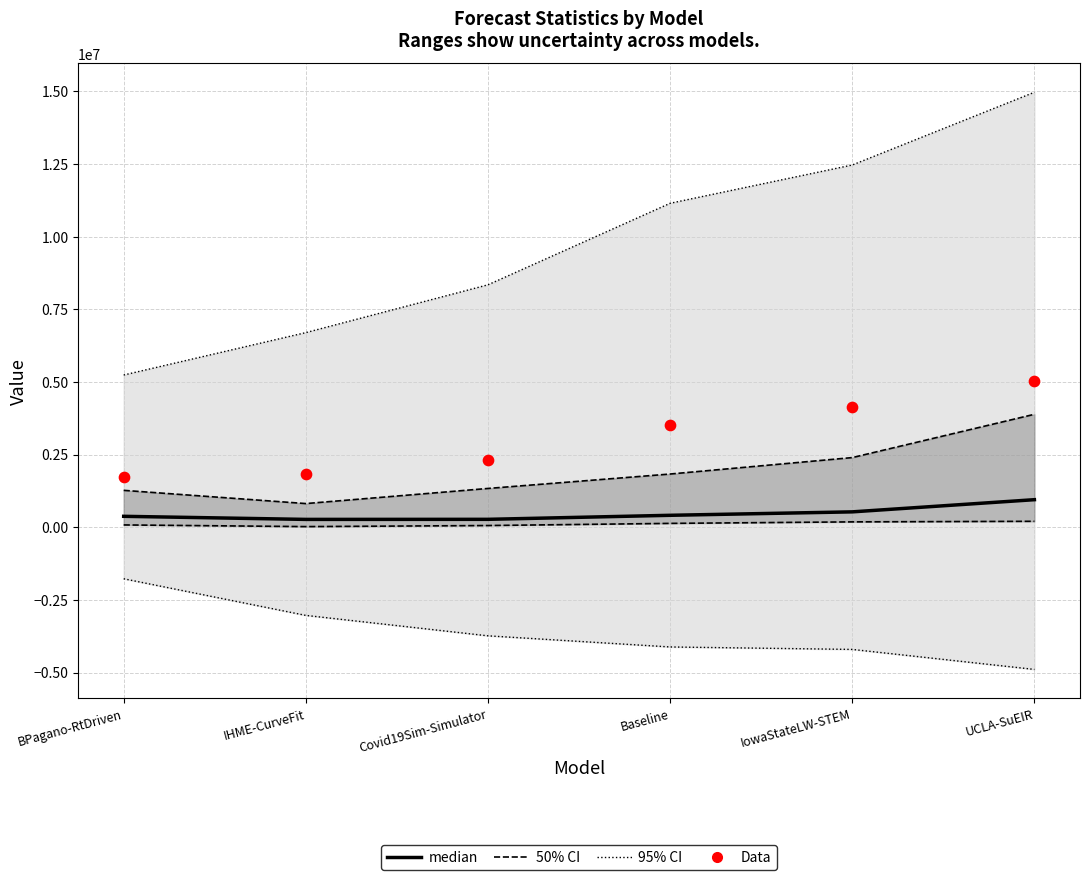

Which series has the largest total across all categories?

Data